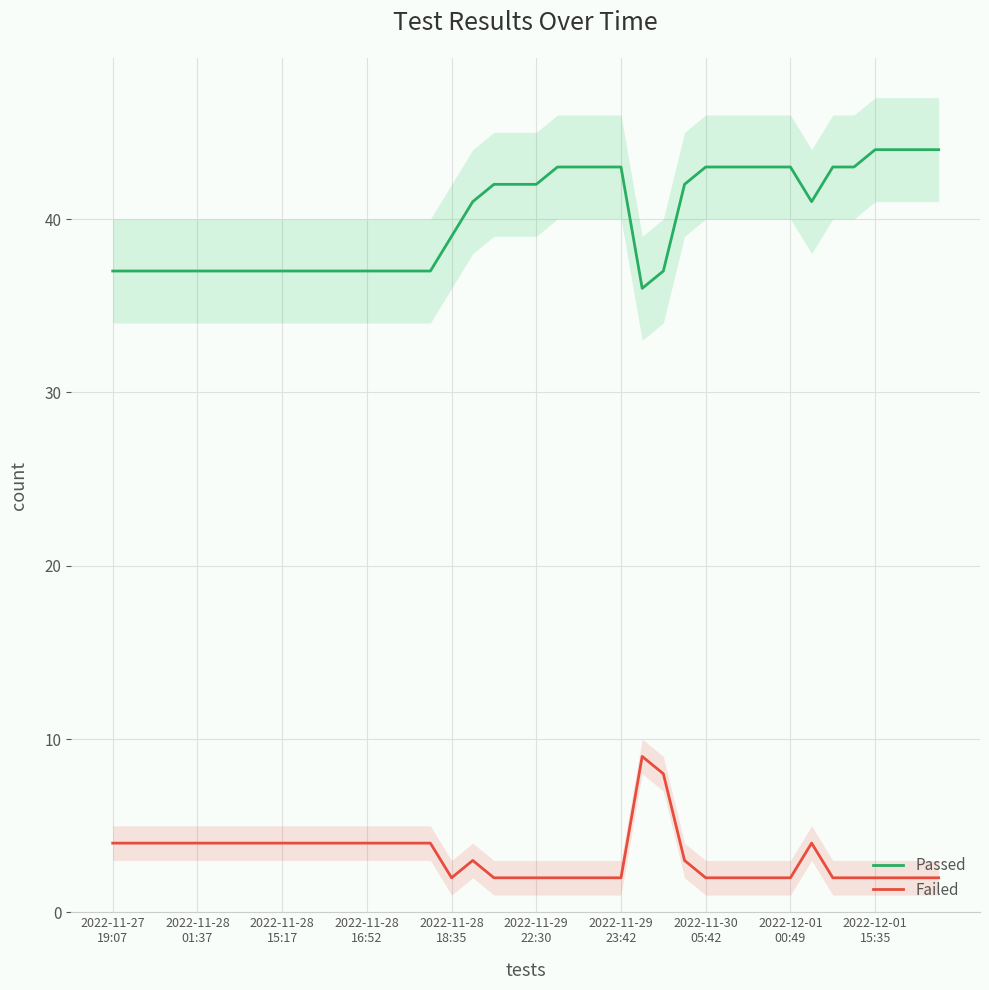

What is the lowest value of the Passed series?

36